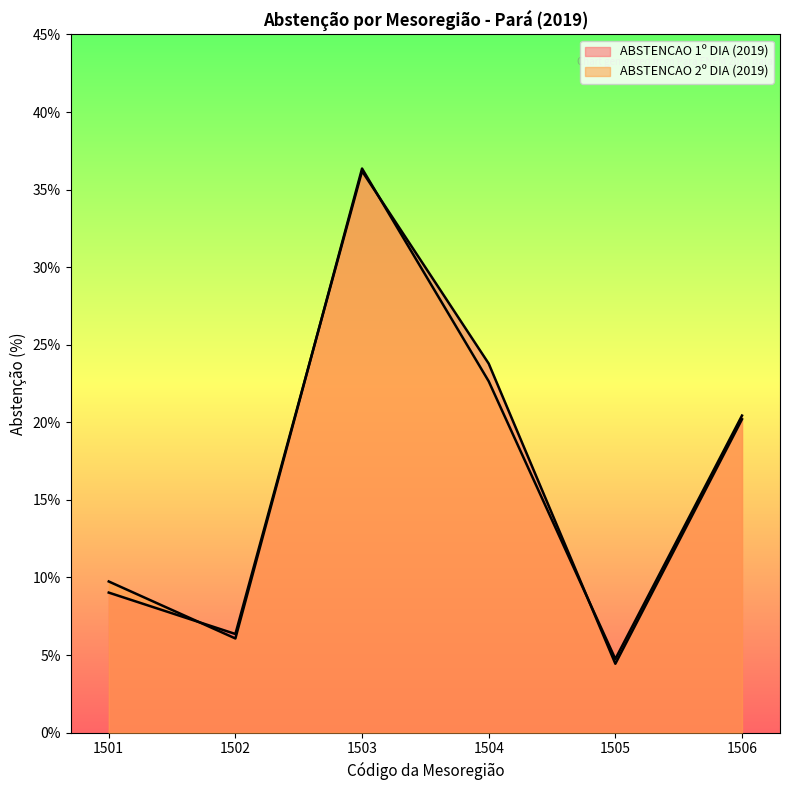

Between 1503 and 1505, which is larger?

1503